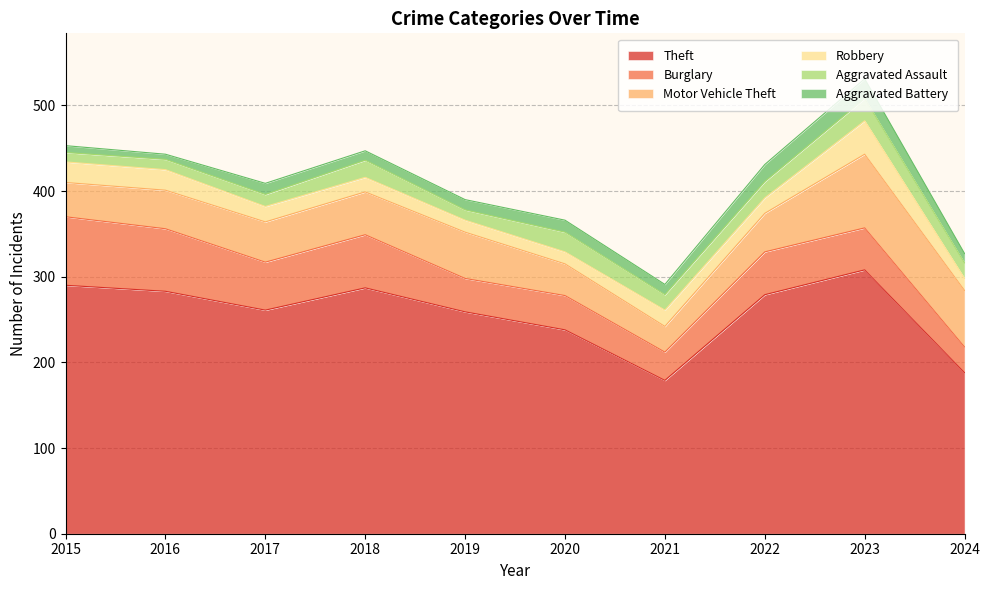

How many lines are shown in the chart?

6